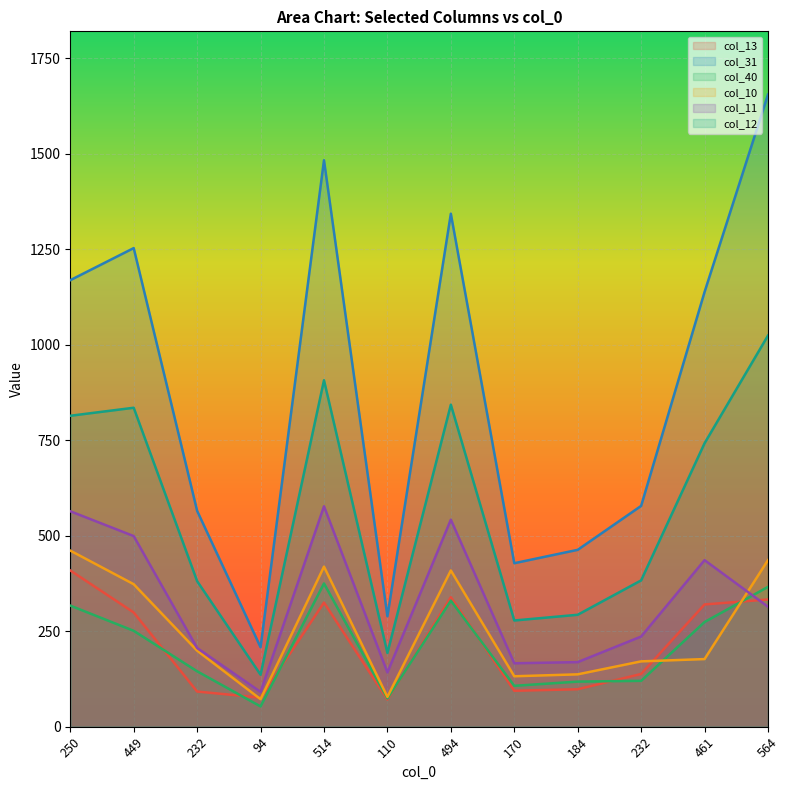

Where is the first local minimum for col_13?

94